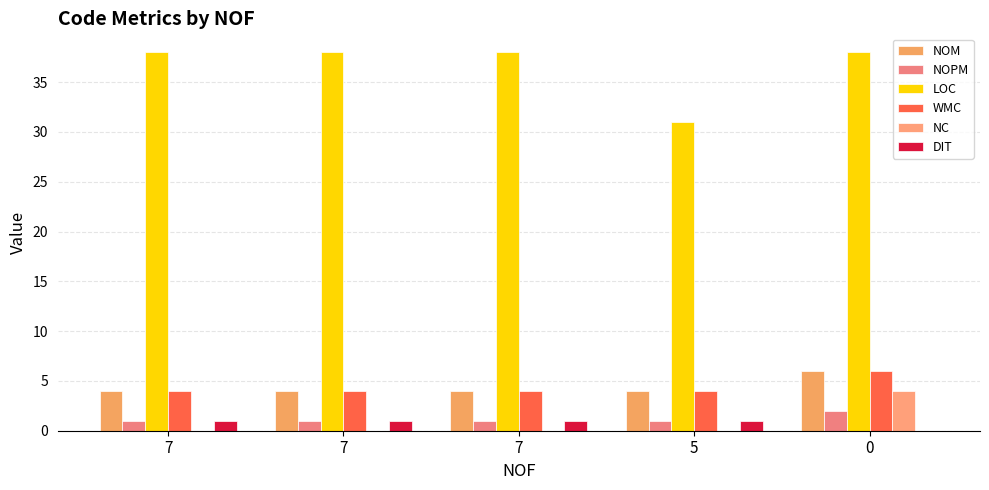

At which label is NOPM closest to 1?

7